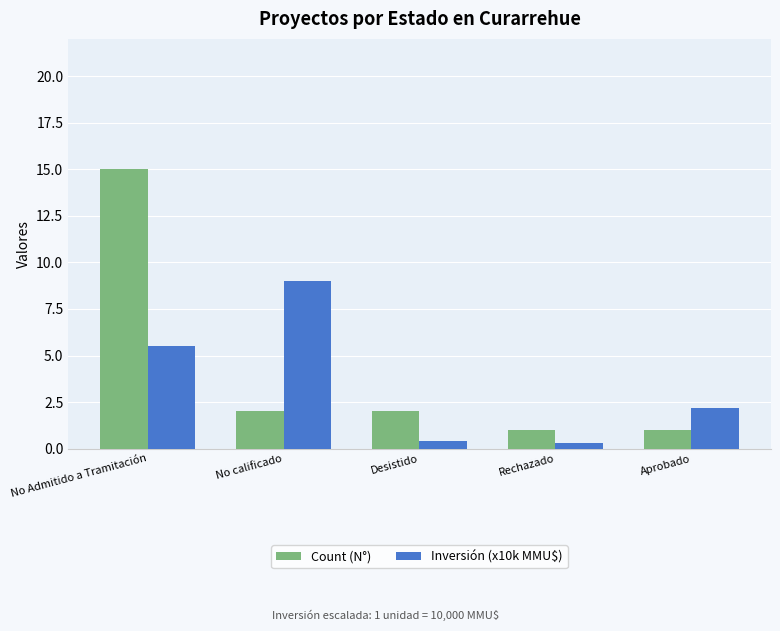

What is the label of the 3rd bar from the left?

Desistido